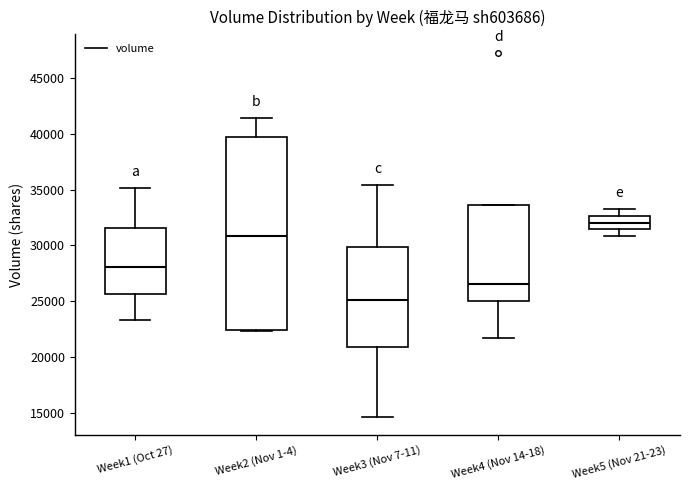

Which box has the lowest median line?

Week3 (Nov 7-11)